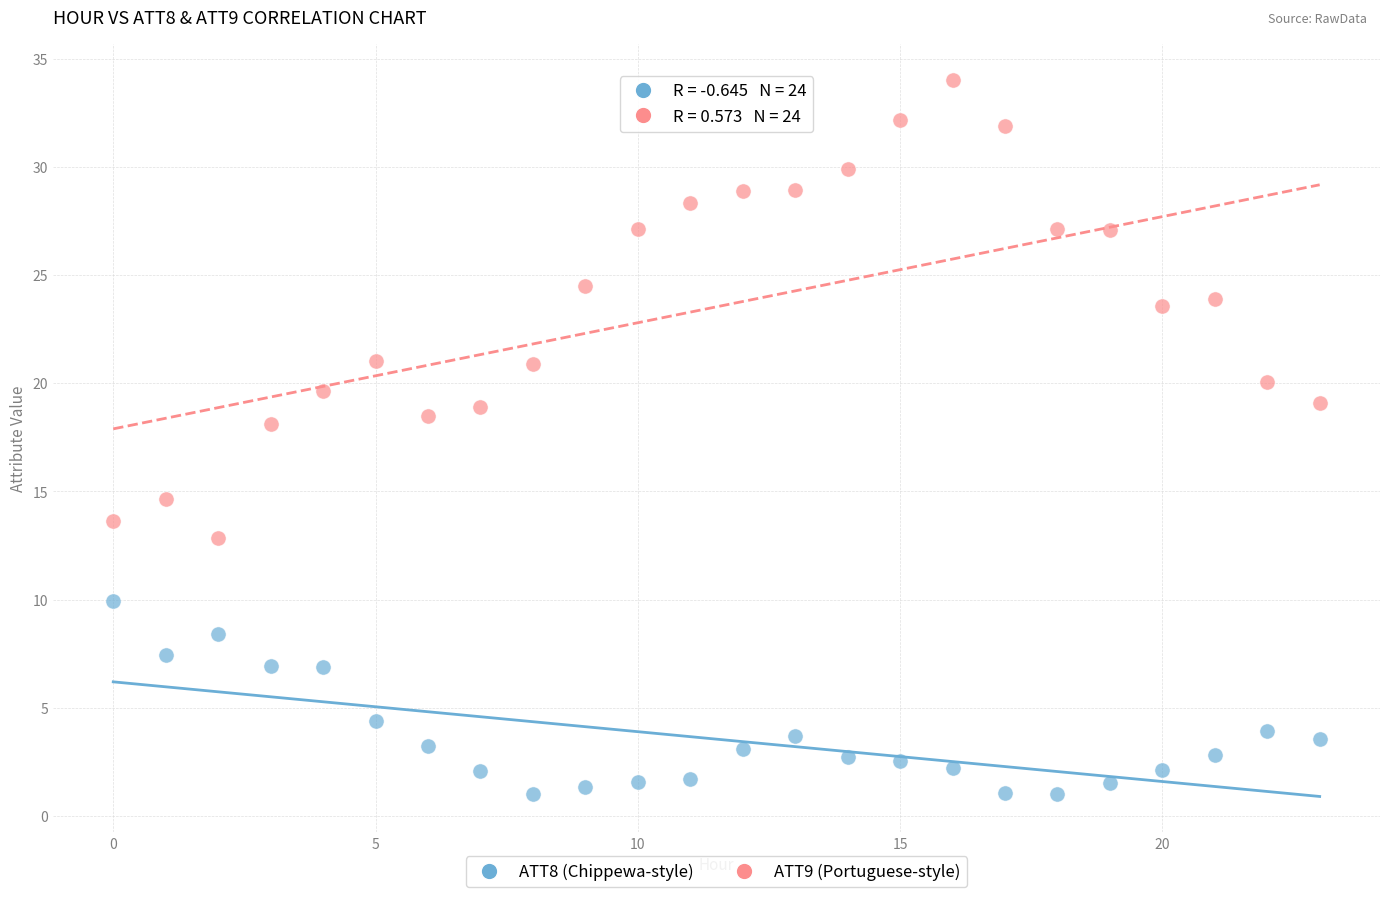

What are all the series names shown in the legend?

ATT8 (Chippewa-style), ATT9 (Portuguese-style)